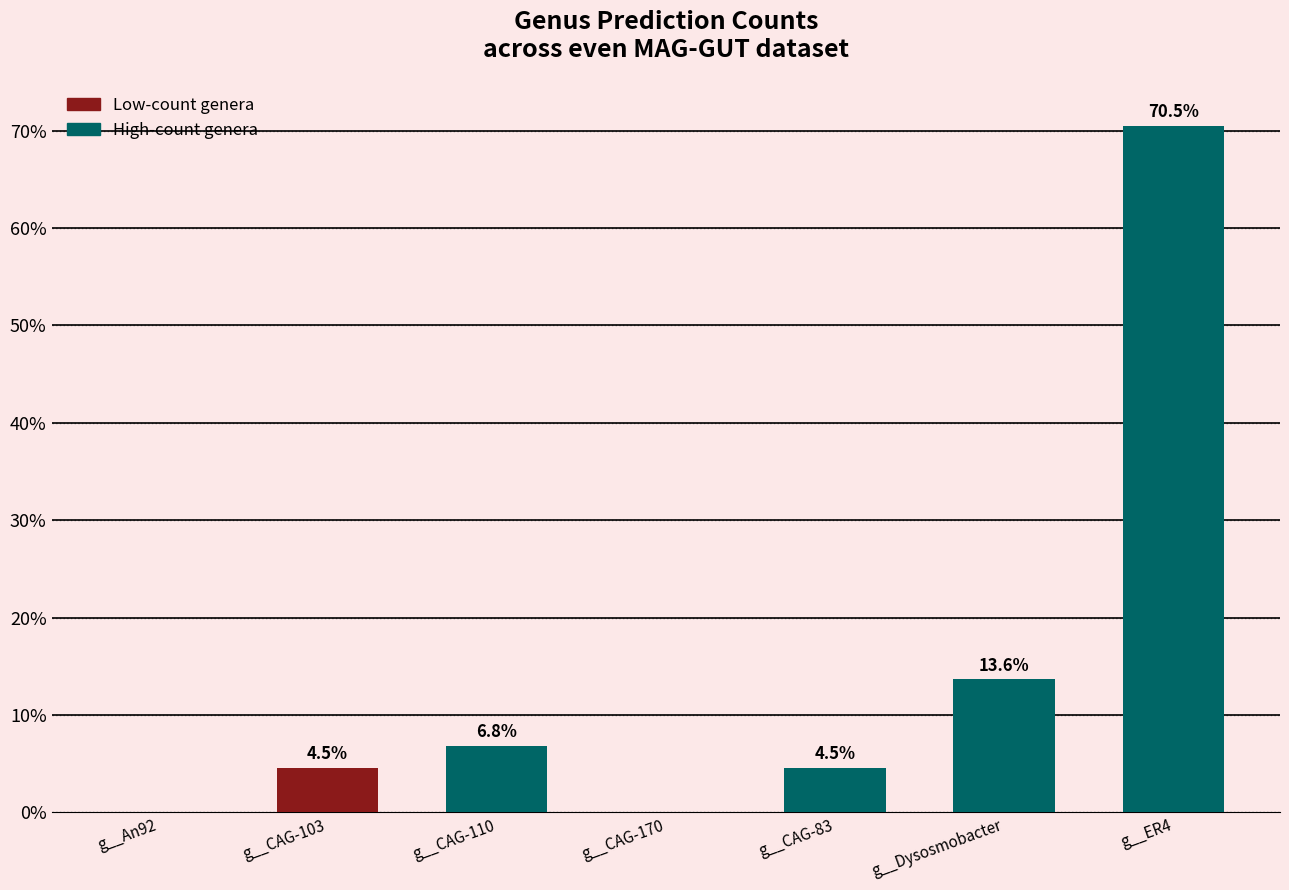

What is the maximum value shown in the chart?

70.5